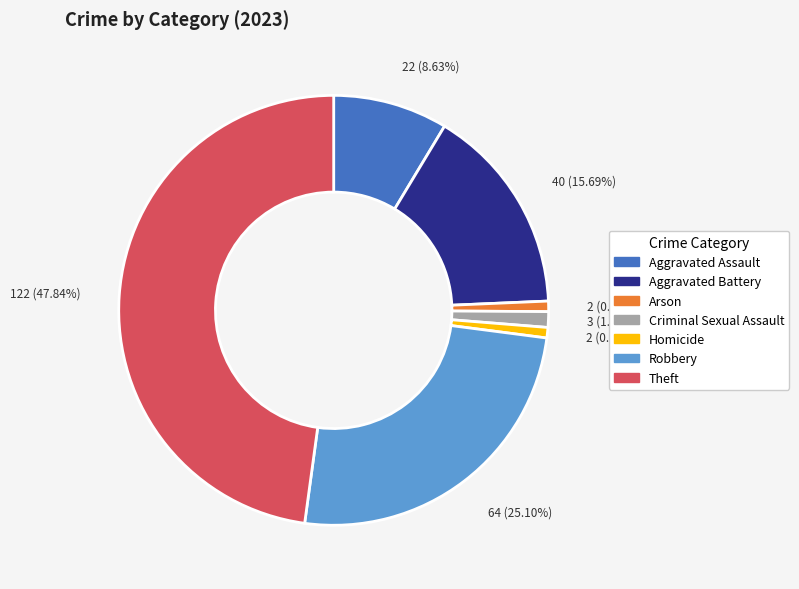

To the nearest percent, what is the difference between the Theft and Robbery slice percentages?

23%